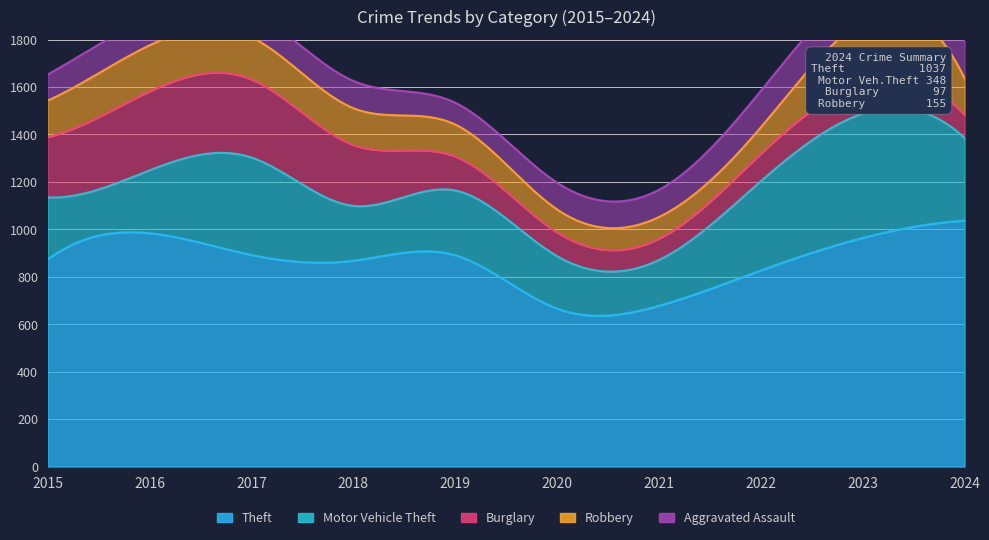

The Robbery series shows 135 at 2020. True or false?

False